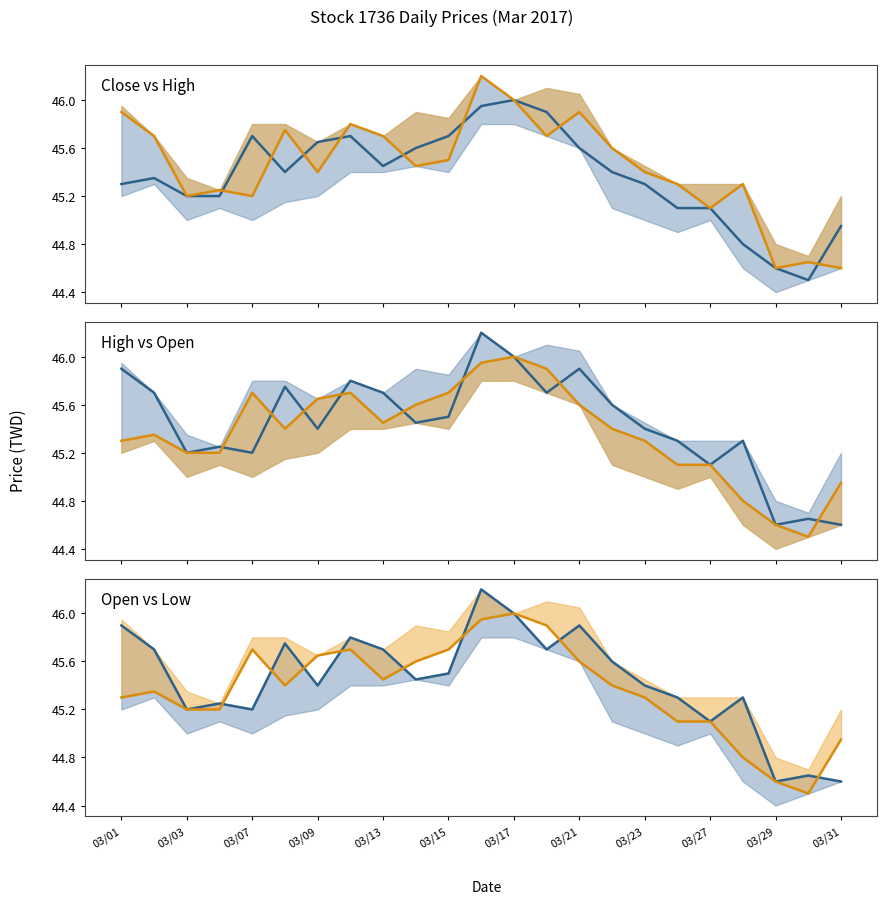

Between 16 and 03/31, which is larger?

03/31